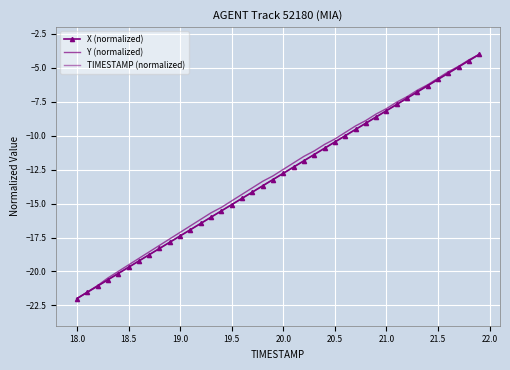

How many lines are shown in the chart?

3